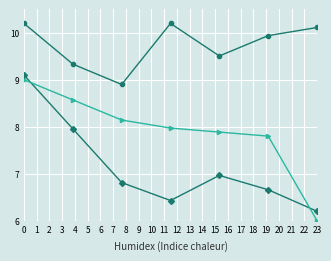

Is this an area chart (filled region under the line)?

No